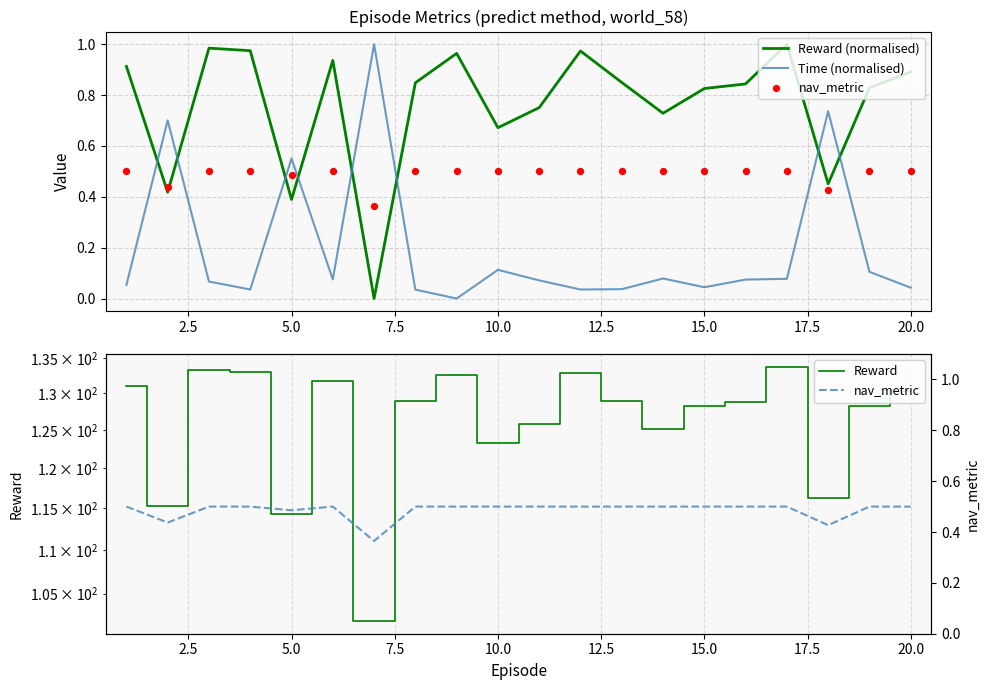

What are all the series names shown in the legend?

Reward (normalised), Time (normalised), nav_metric, Reward